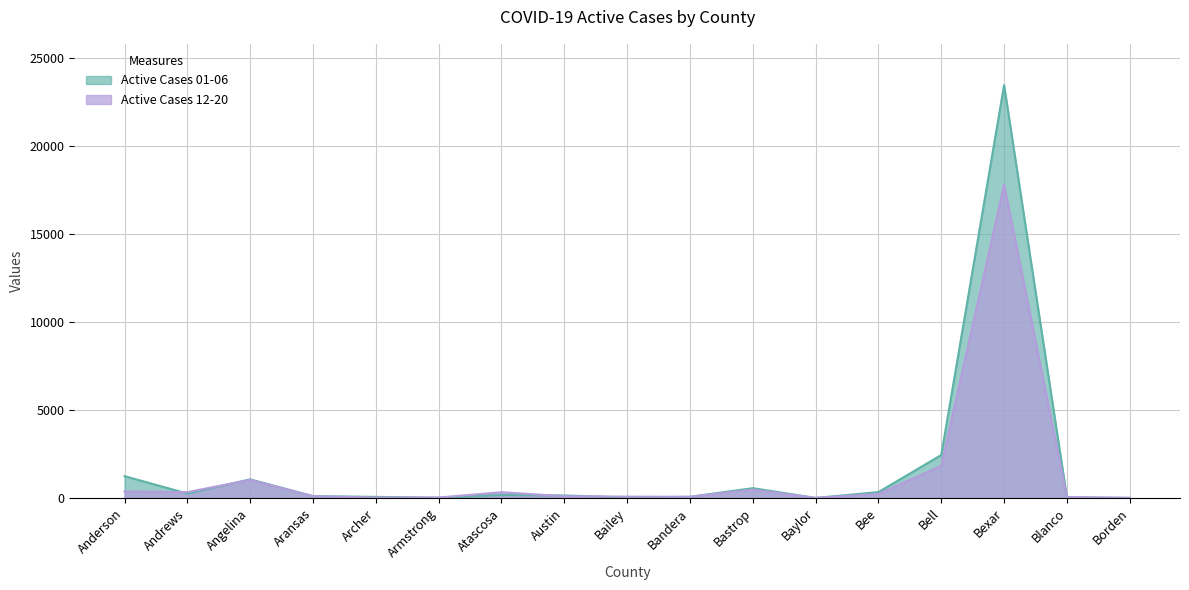

Does the chart display data point markers on the line(s)?

No